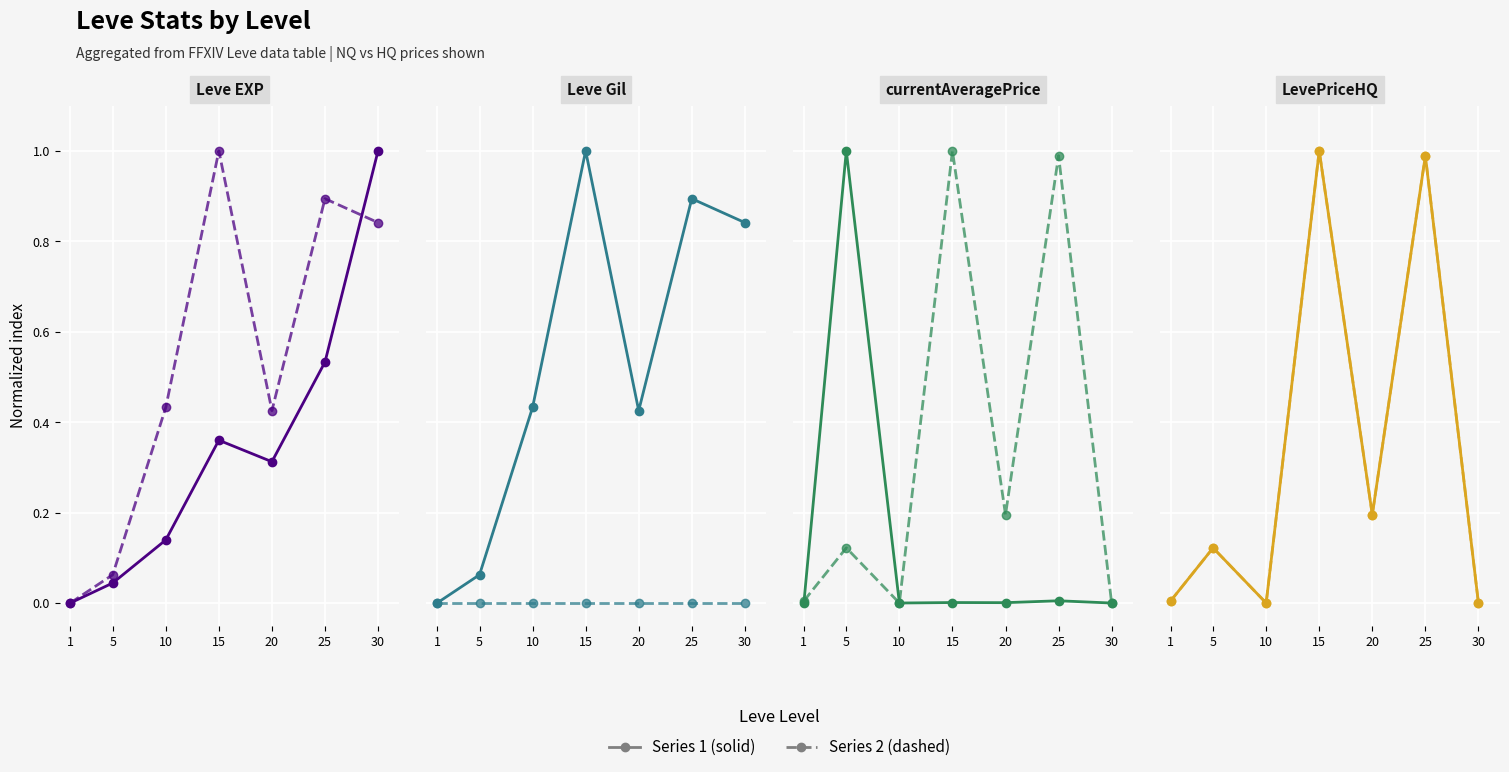

The Leve EXP series shows 0.0 at 5. True or false?

True